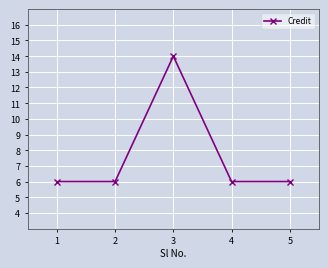

Reading left to right, transcribe all the data shown in this chart.

1=6	2=6	3=14	4=6	5=6